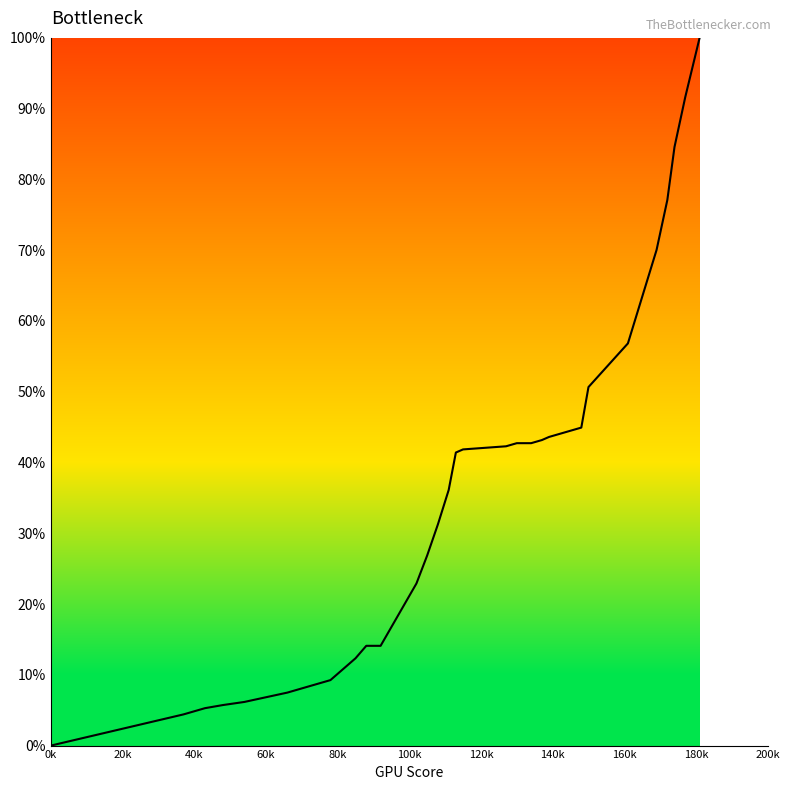

What is the greatest value displayed?

100.0